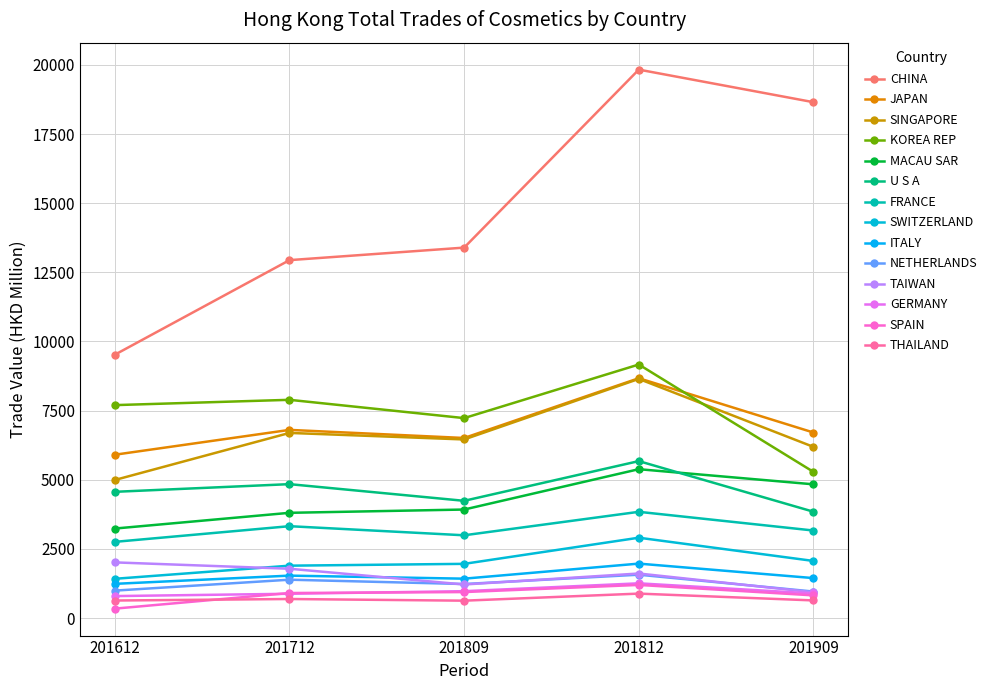

At which category is the sum across all series the highest?

201812